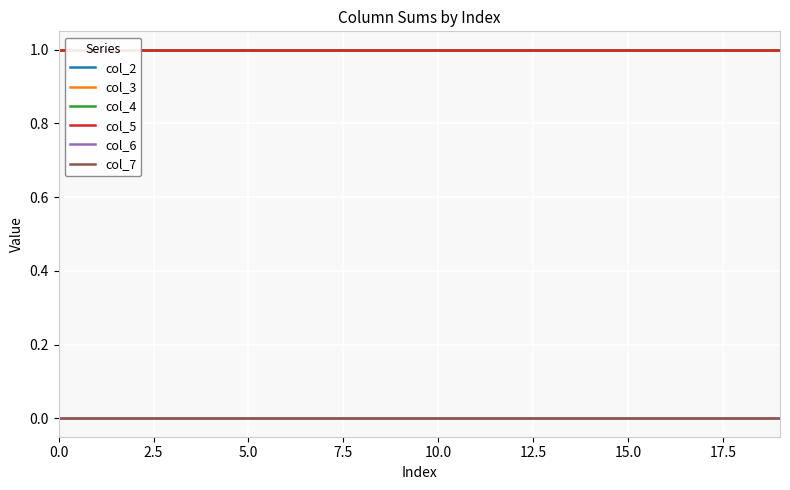

What is the value of the col_4 point at the 5th from the left?

1